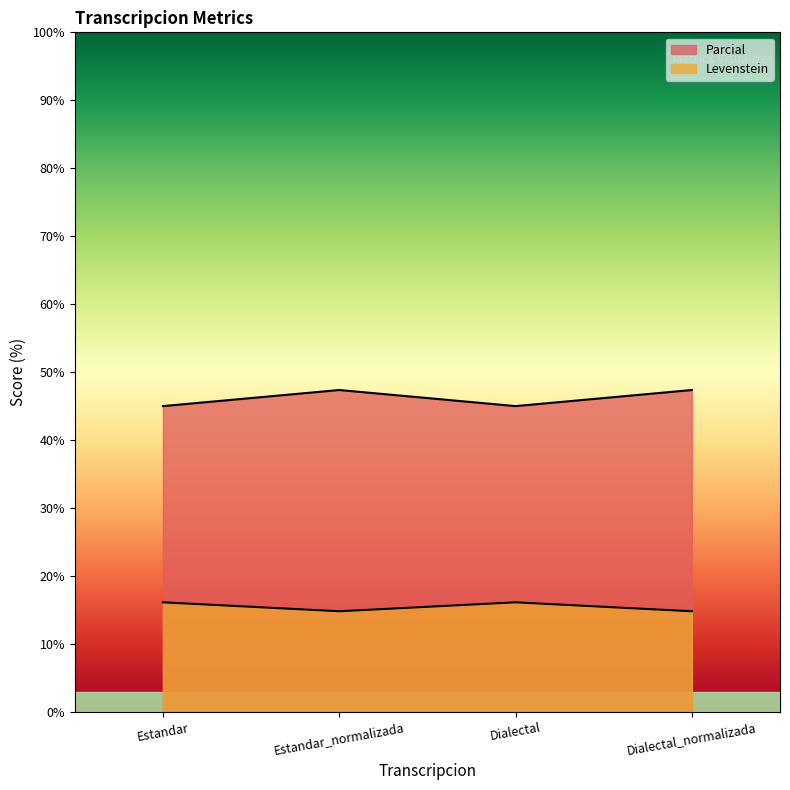

How many values in the Parcial series are below 47?

2